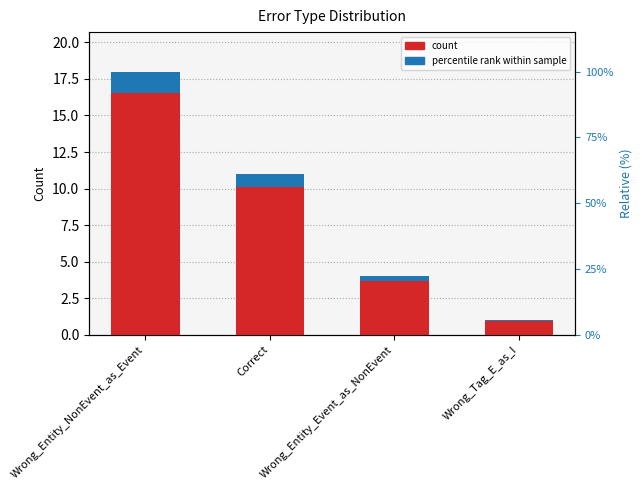

What position from the left is Wrong_Entity_Event_as_NonEvent?

3